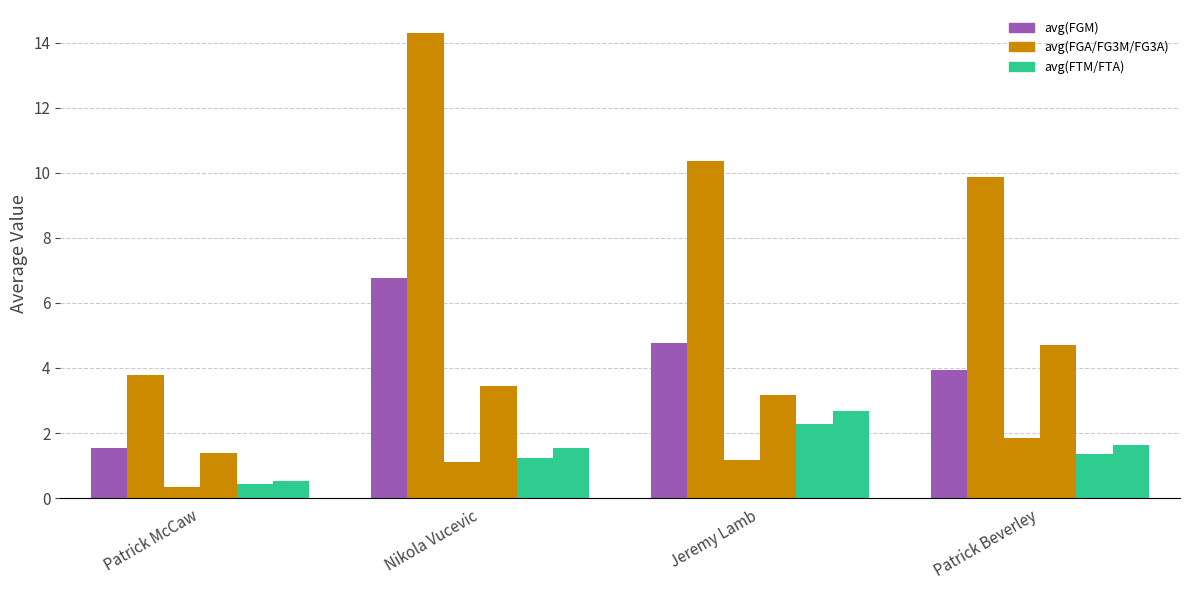

True or false: avg(FGA) has a value of 14.3 at Nikola Vucevic.

True